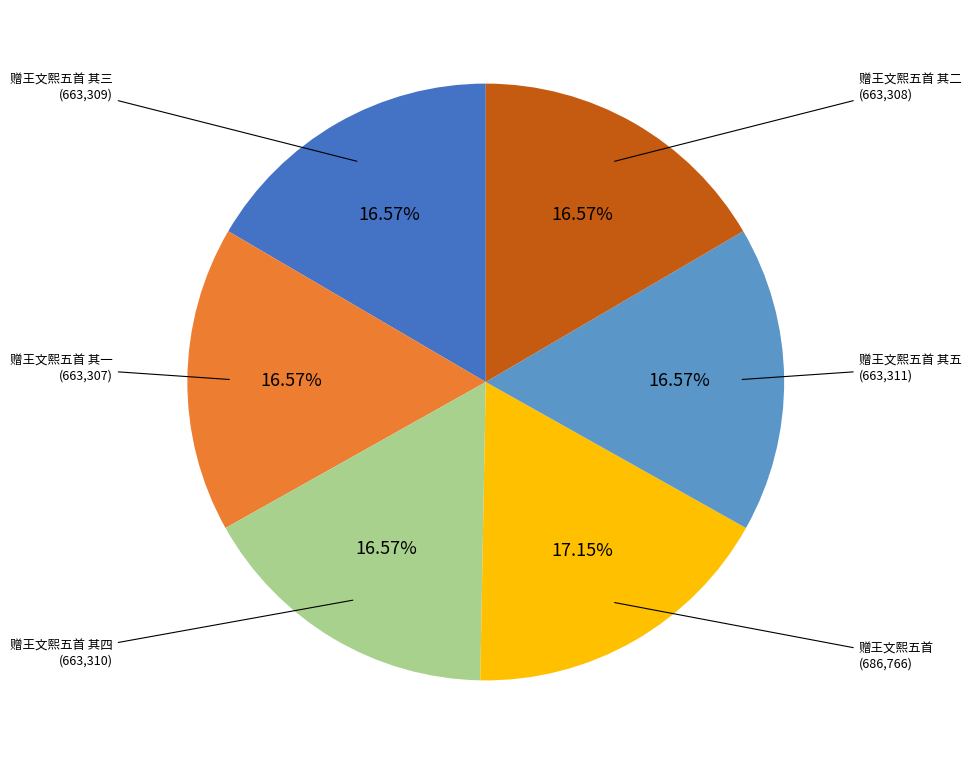

To the nearest percent, what is the difference between the largest and smallest slice percentages?

1%